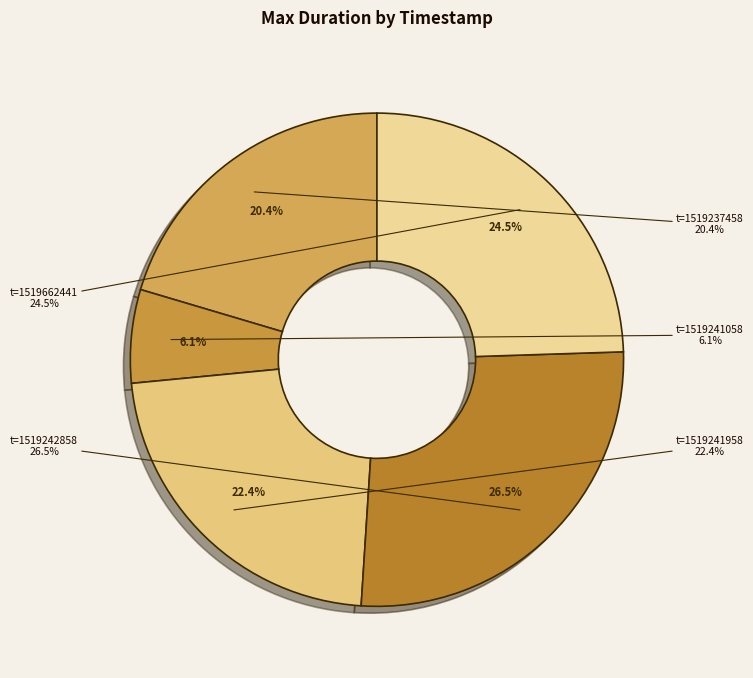

Is it true that t=1519662441 is 24% of the pie?

True